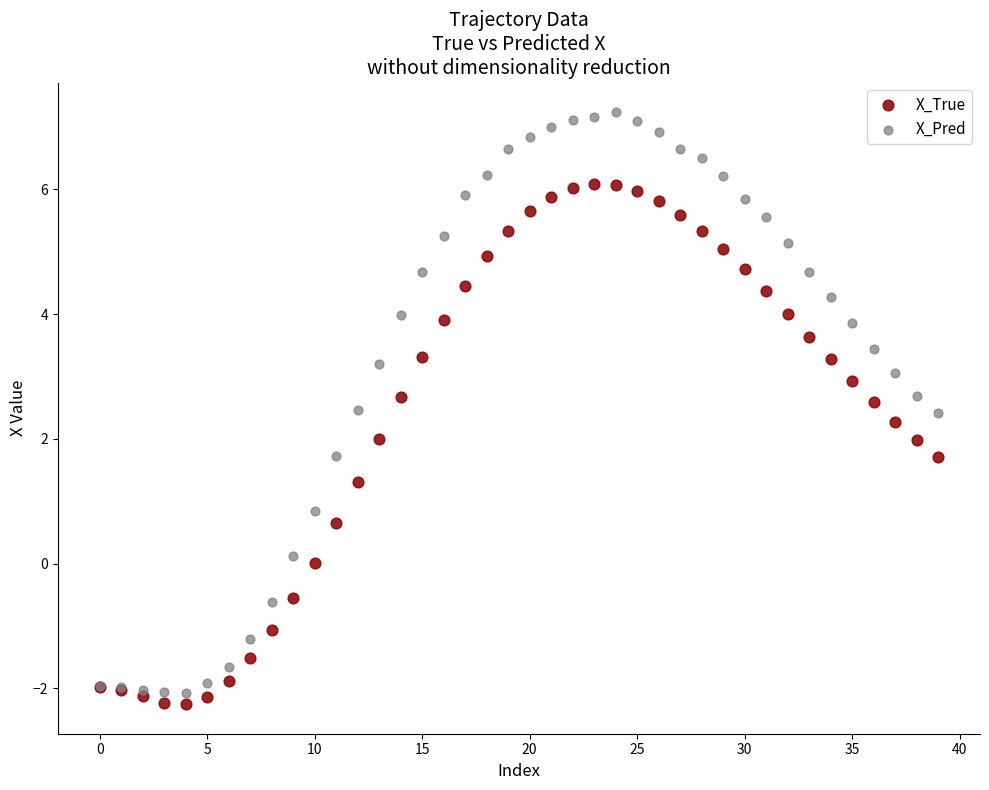

Which series reaches the maximum Y coordinate?

X_Pred